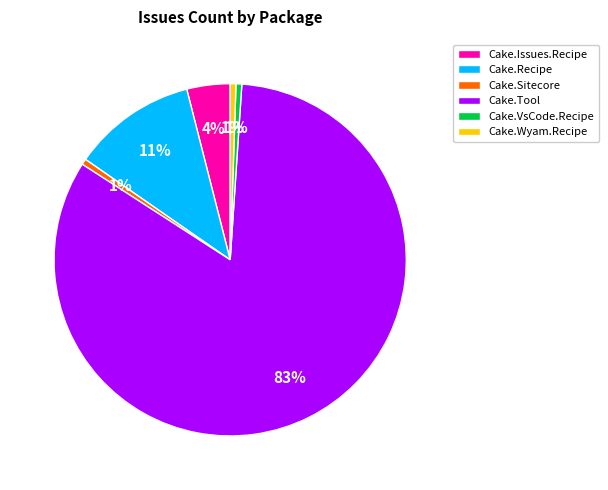

Which slice represents more than half of the pie?

Cake.Tool